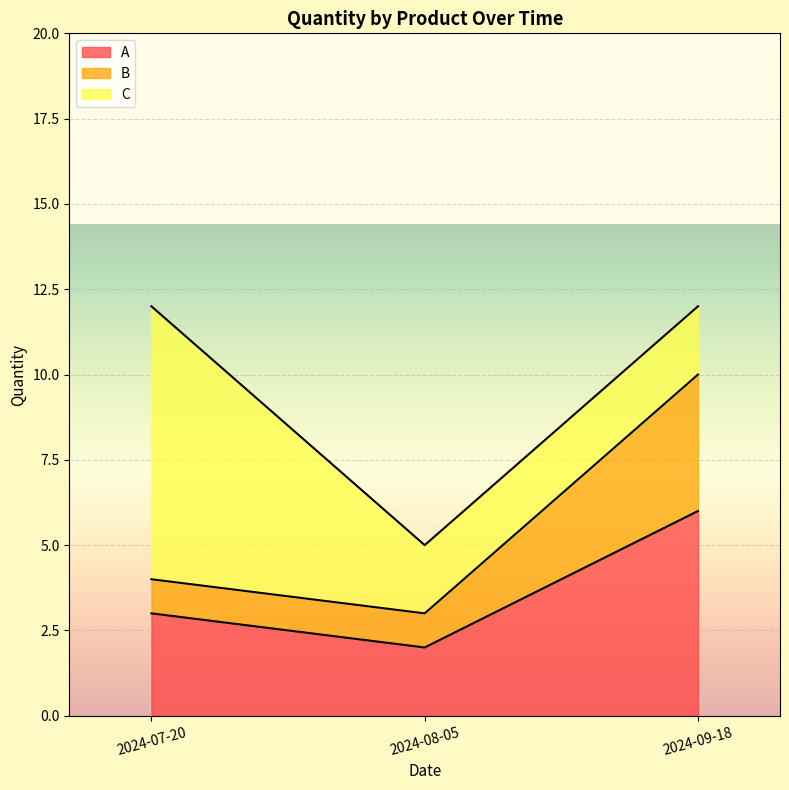

What is the highest value of the A series?

6